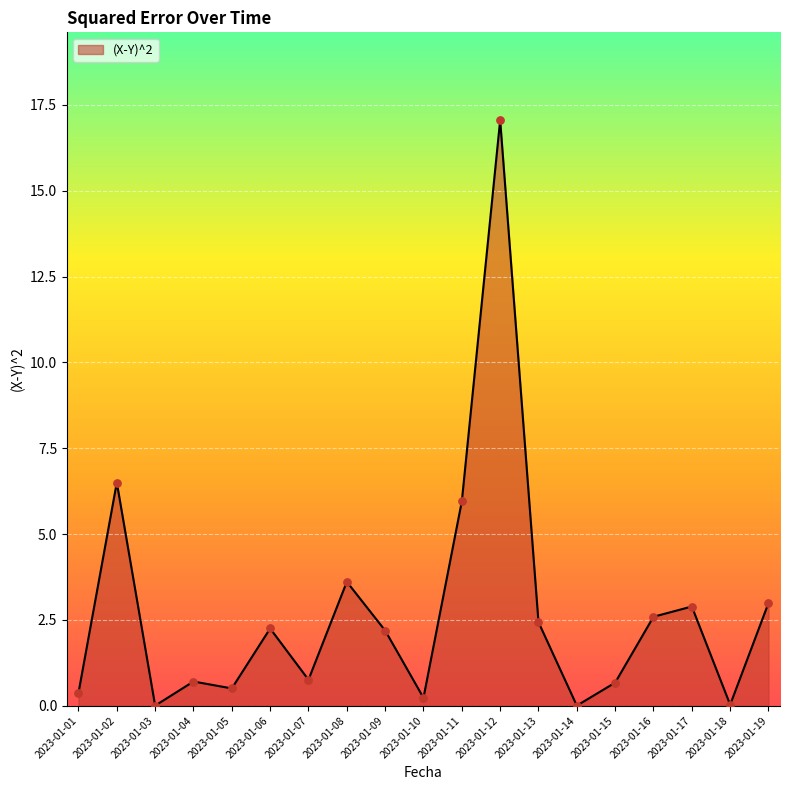

What is the change in value from 2023-01-06 to 2023-01-10?

-2.0